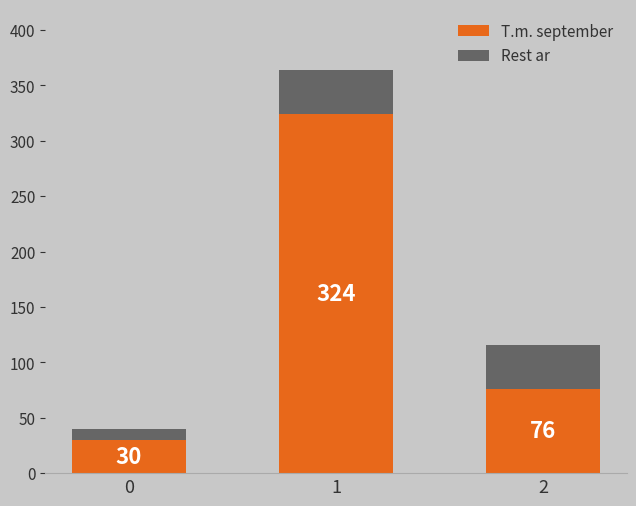

What is the highest value of the T.m. september series?

324